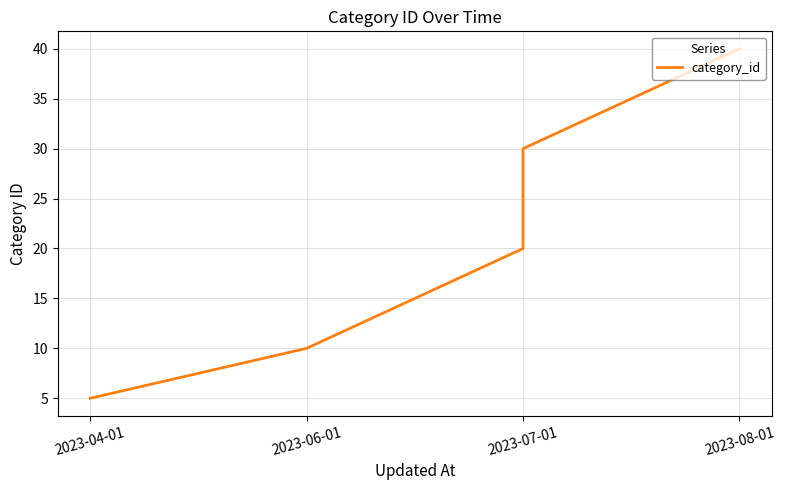

Between 2023-08-01 and 2023-07-01, which is larger?

2023-08-01